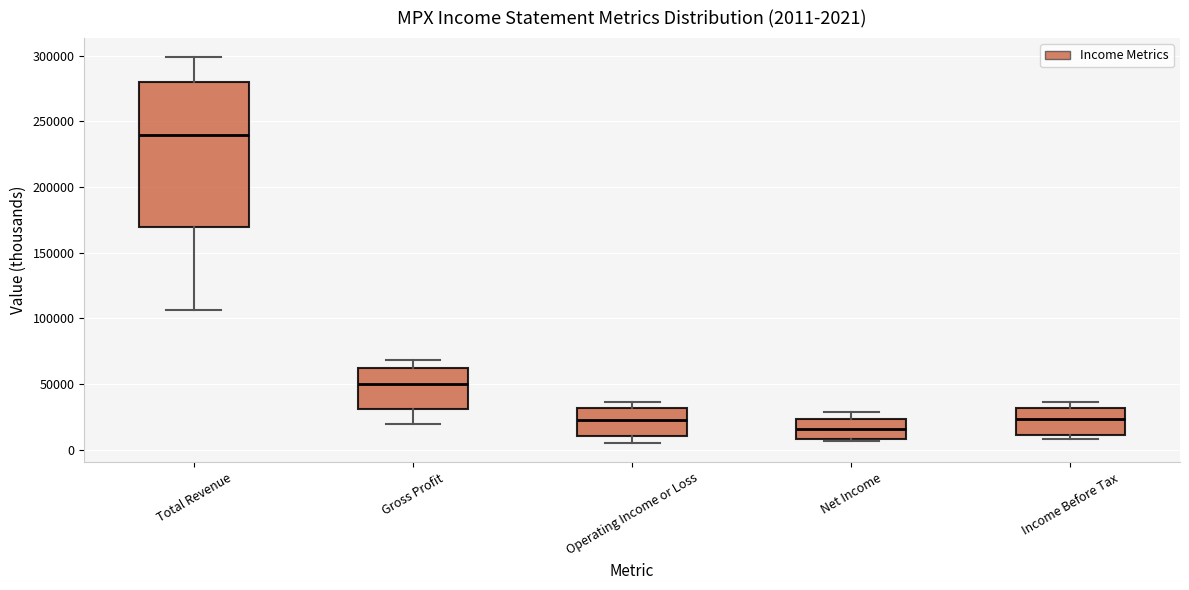

Which box is the tallest, from its lower edge to its upper edge?

Total Revenue